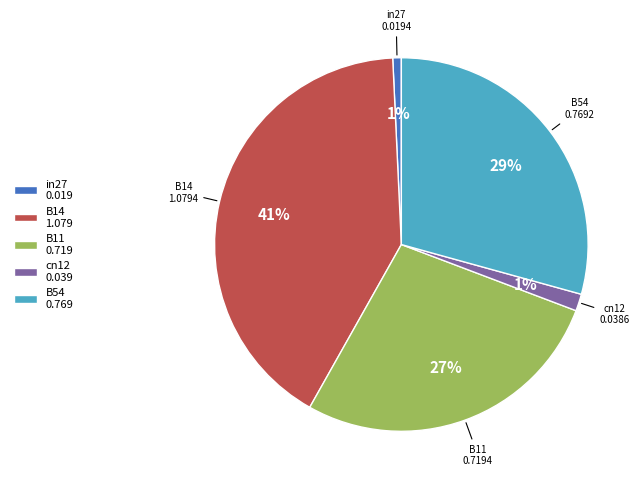

To the nearest percent, what is the difference between the largest and smallest slice percentages?

40%